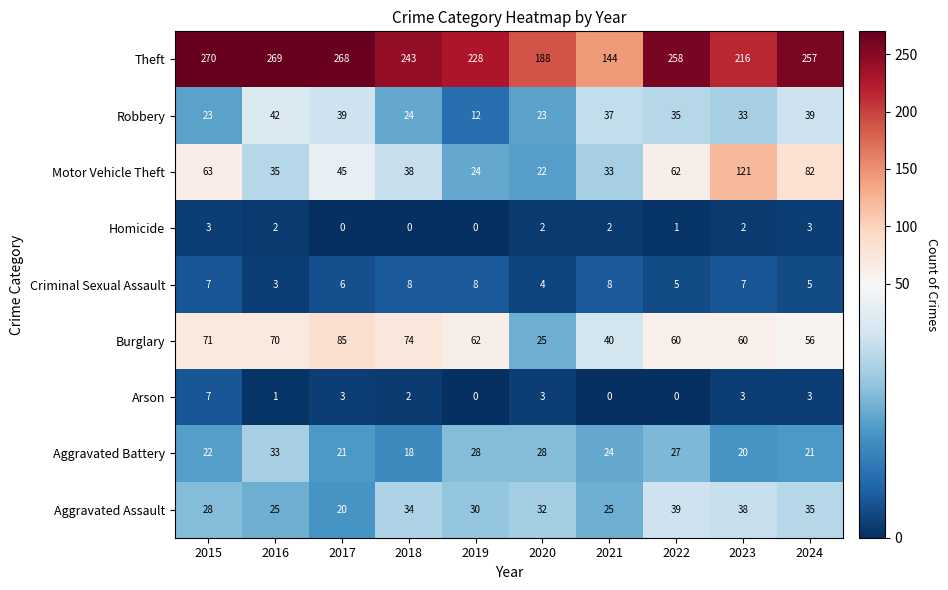

How many Criminal Sexual Assault values are between 5 and 8?

8